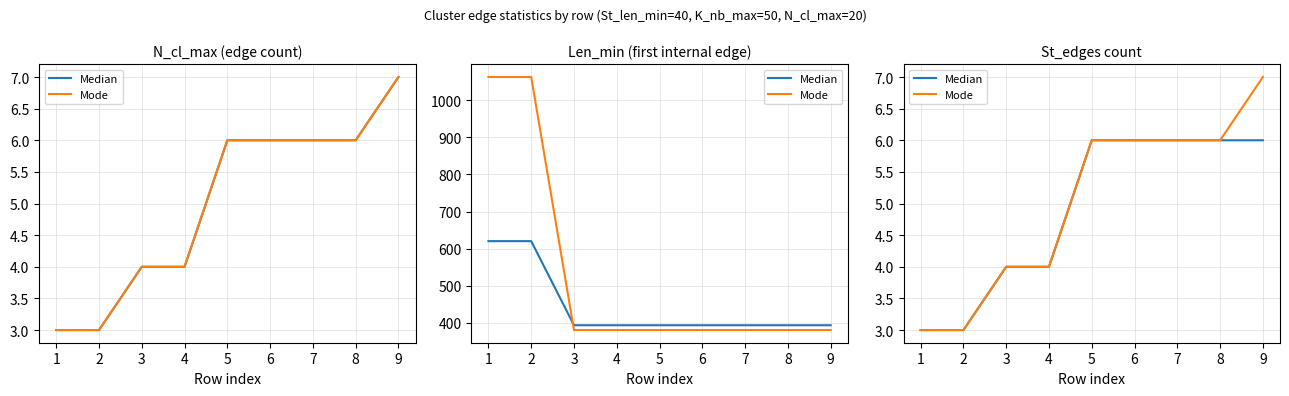

Count the number of categories in the chart.

9